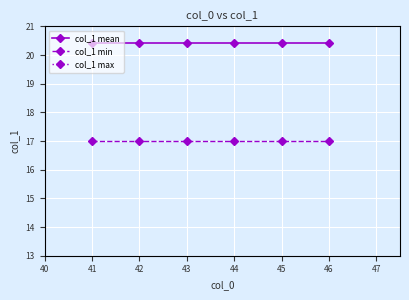

True or false: col_1 mean and col_1 min cross at least once.

False